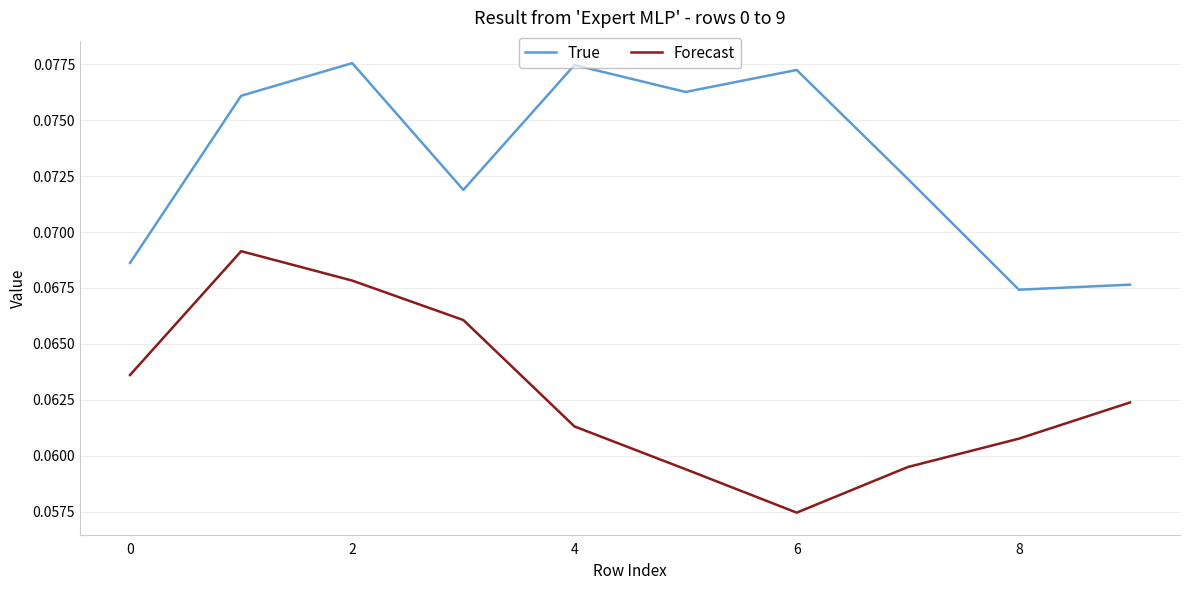

Does the chart display data point markers on the line(s)?

No